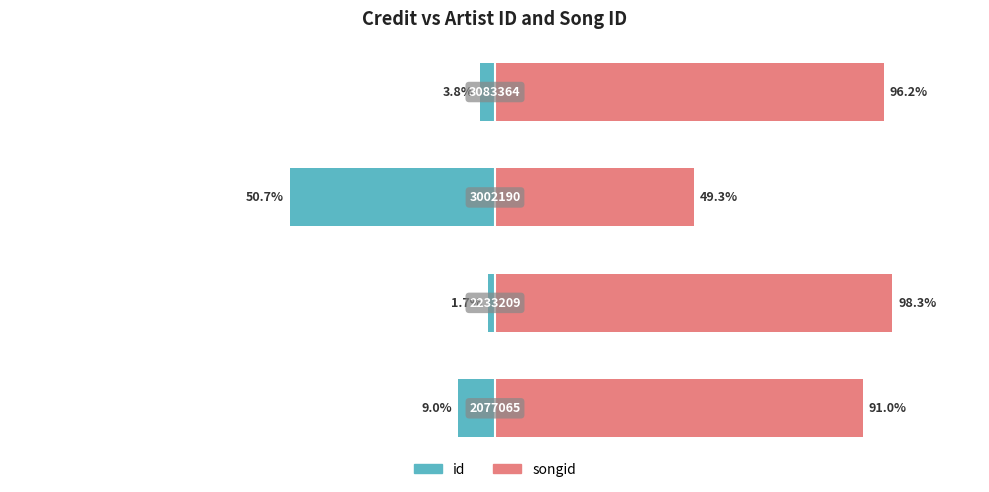

What are all the series names shown in the legend?

id, songid